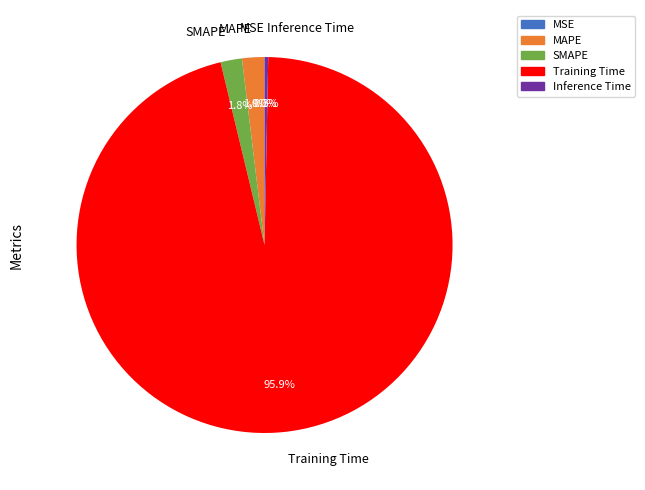

Which category has the biggest portion of the pie?

Training Time